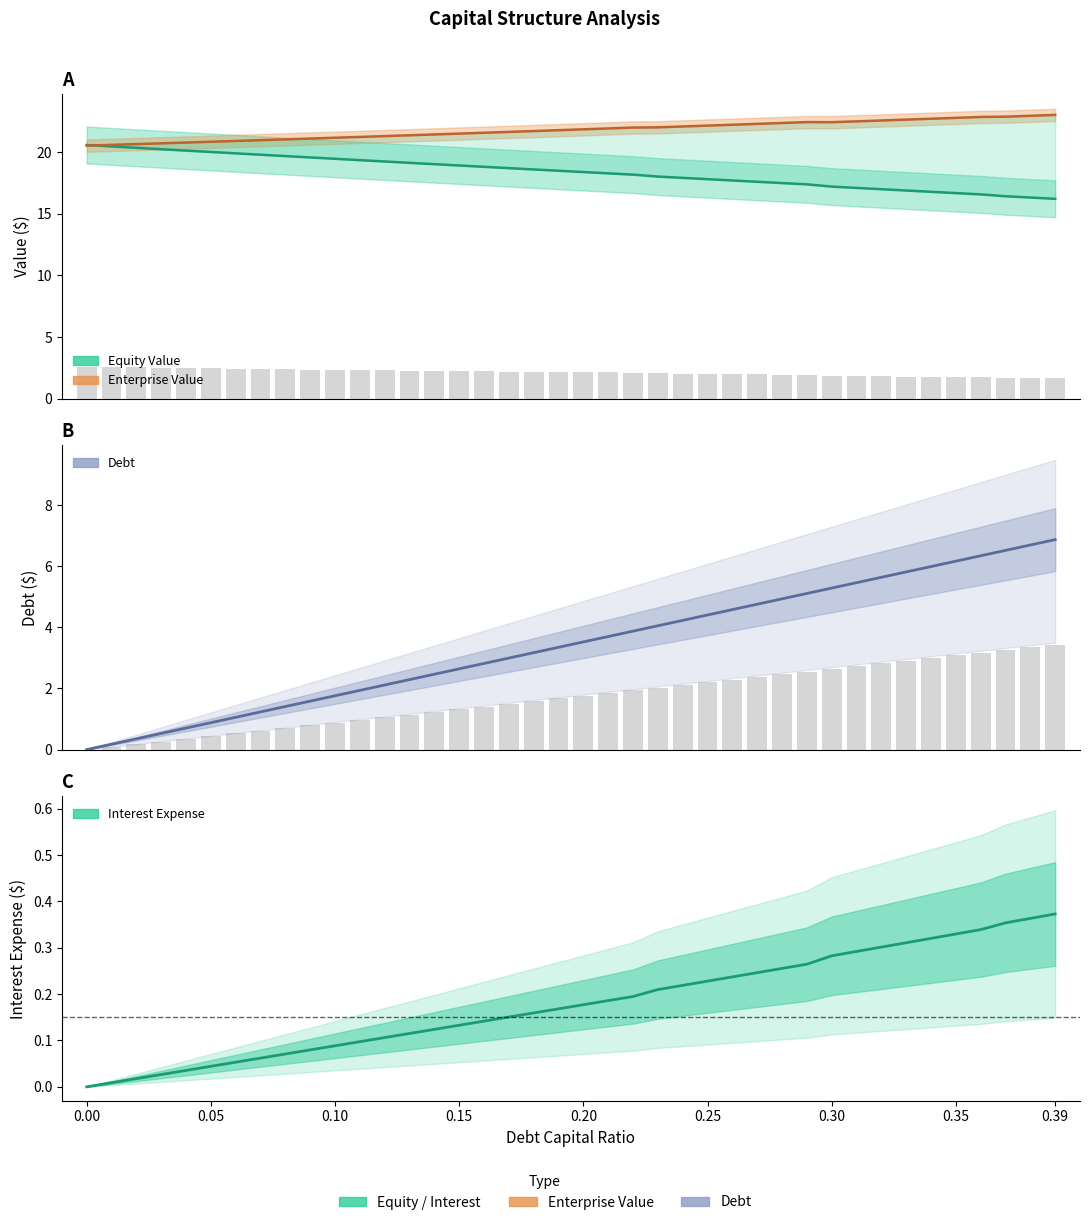

How many categories are shown in the chart?

40